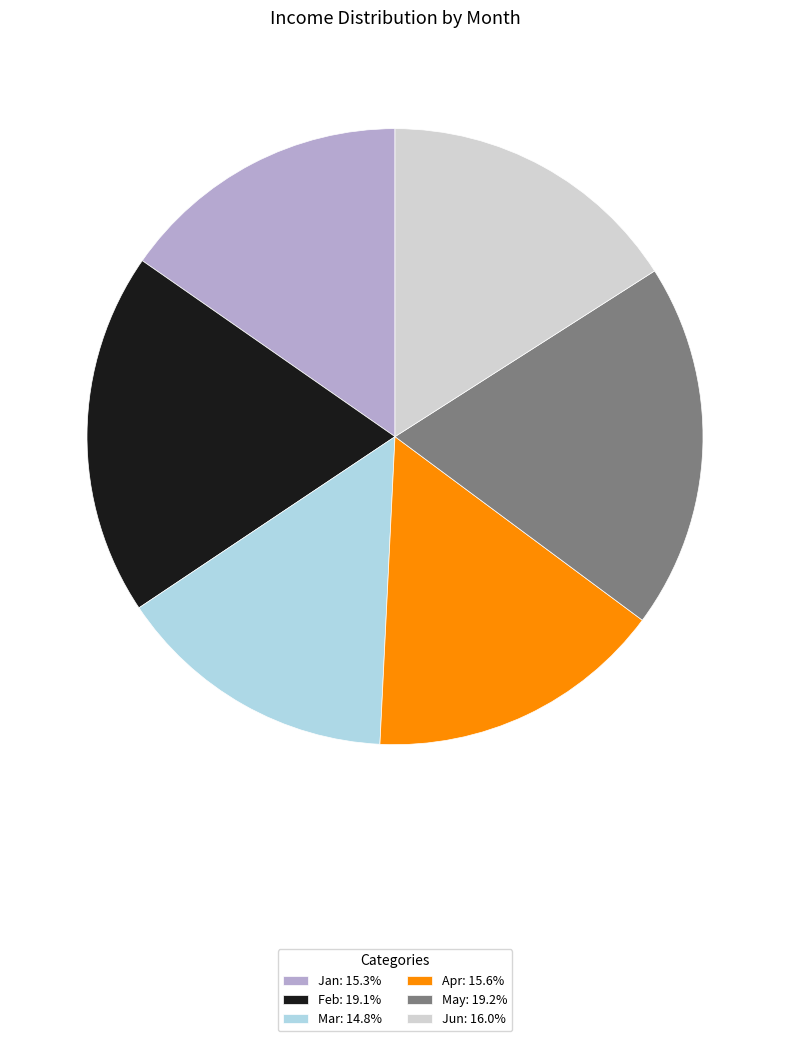

Is the sum of May: 19.2% and Apr: 15.6% greater than half?

No